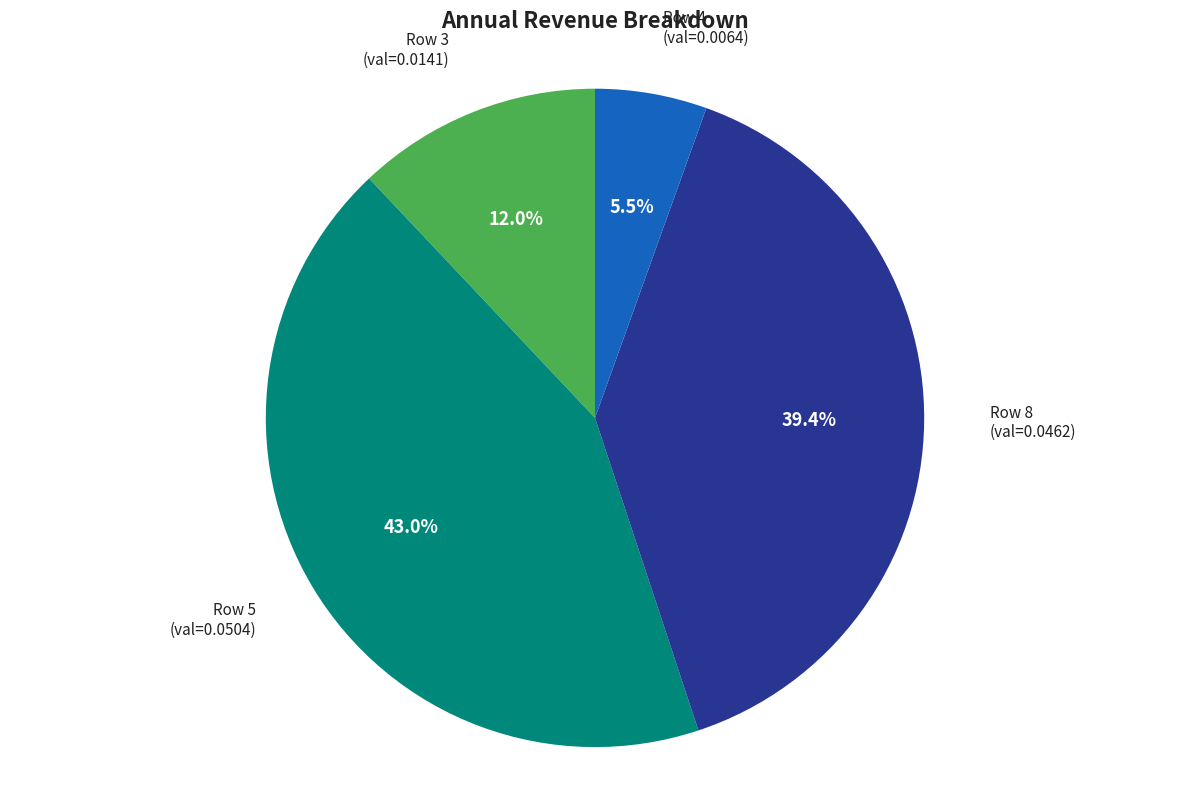

How many slices are in this pie chart?

4